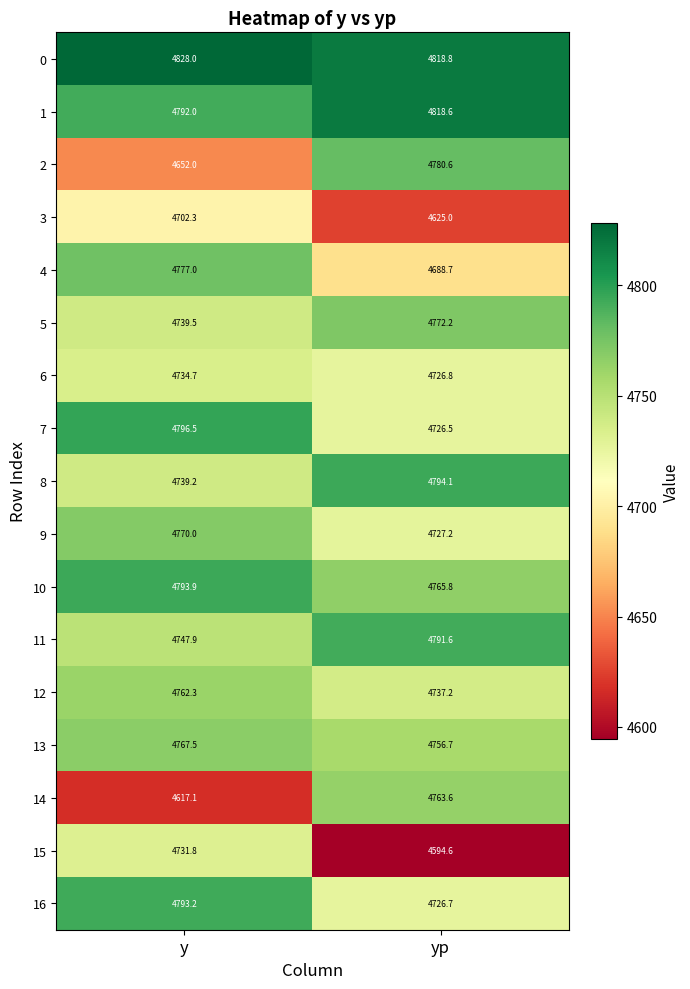

What is the difference between the highest and lowest values at yp?

224.2